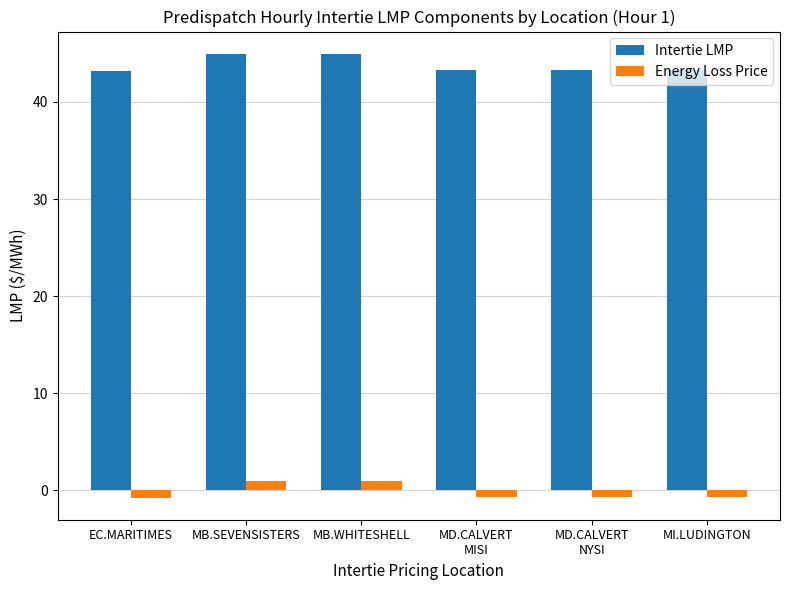

How many data points does each series have?

6